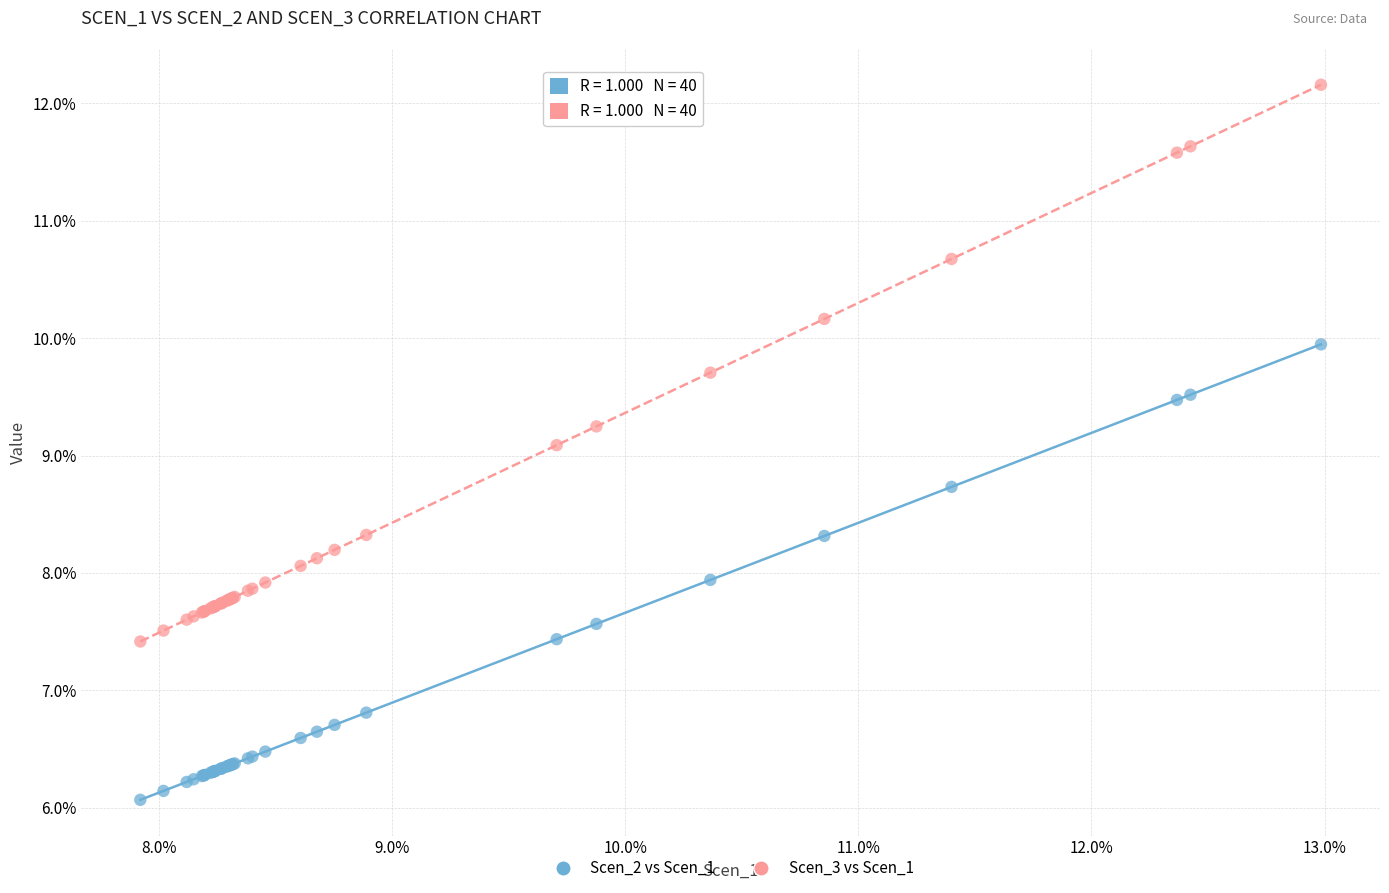

Which series reaches the maximum Y coordinate?

Scen_3 vs Scen_1